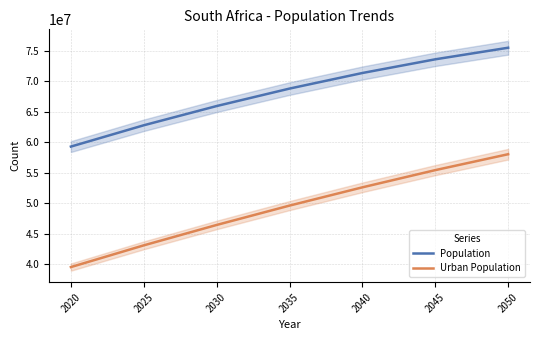

True or false: Population has a value of 73619543 at 2045.

True